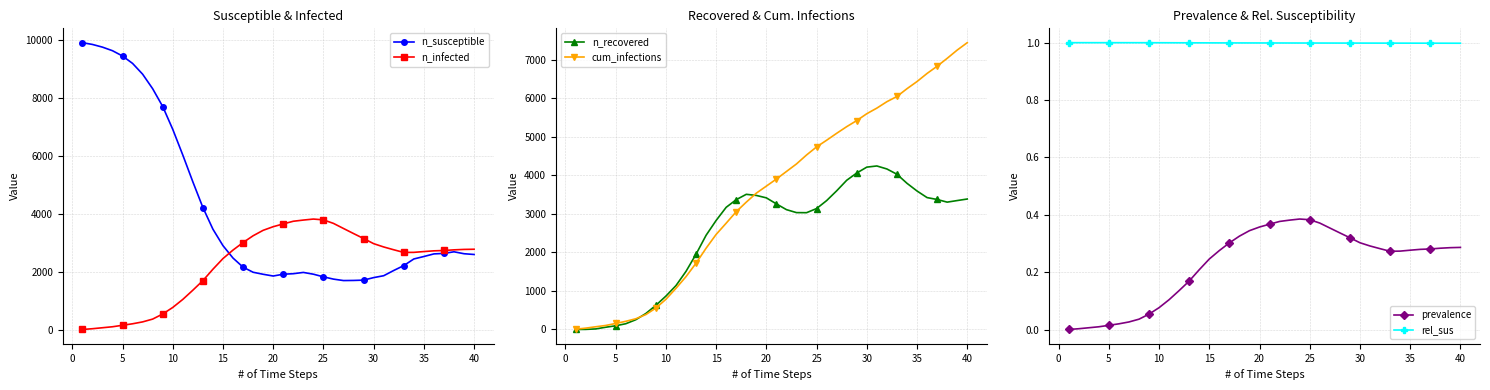

What is the highest value of the n_susceptible series?

9914